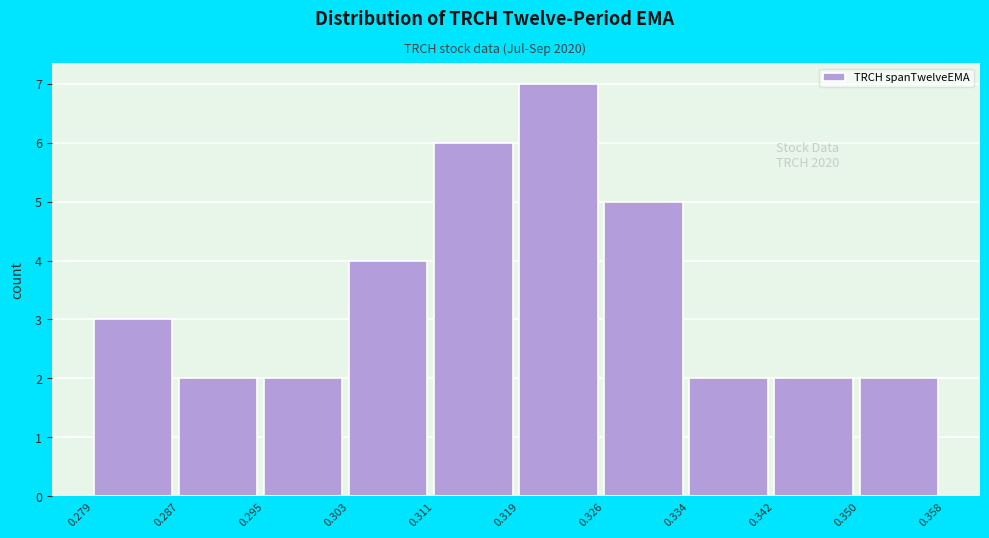

Which range on the x-axis has the tallest bar?

0.319 to 0.326